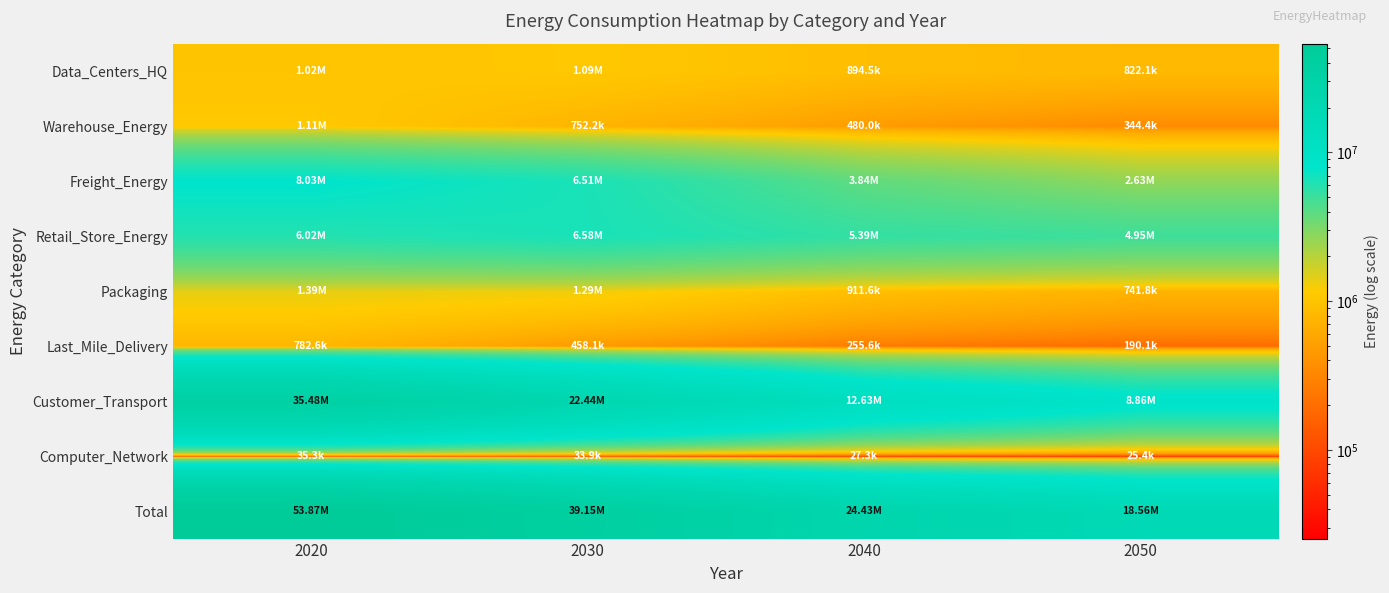

Reading left to right, transcribe all the data shown in this chart.

Data_Centers_HQ: 2020=1019629.8	2030=1093964.1	2040=894470.9	2050=822138.0
Warehouse_Energy: 2020=1105024.8	2030=752193.3	2040=479964.2	2050=344350.7
Freight_Energy: 2020=8027878.8	2030=6505757.5	2040=3839609.4	2050=2632760.8
Retail_Store_Energy: 2020=6023454.5	2030=6577832.2	2040=5390054.6	2050=4946910.6
Packaging: 2020=1393935.3	2030=1293389.0	2040=911621.0	2050=741779.2
Last_Mile_Delivery: 2020=782577.1	2030=458148.0	2040=255585.1	2050=190141.0
Customer_Transport: 2020=35478314.3	2030=22438617.4	2040=12626586.9	2050=8855063.3
Computer_Network: 2020=35334.2	2030=33938.4	2040=27344.8	2050=25384.0
Total: 2020=53866148.7	2030=39153839.9	2040=24425236.9	2050=18558527.7